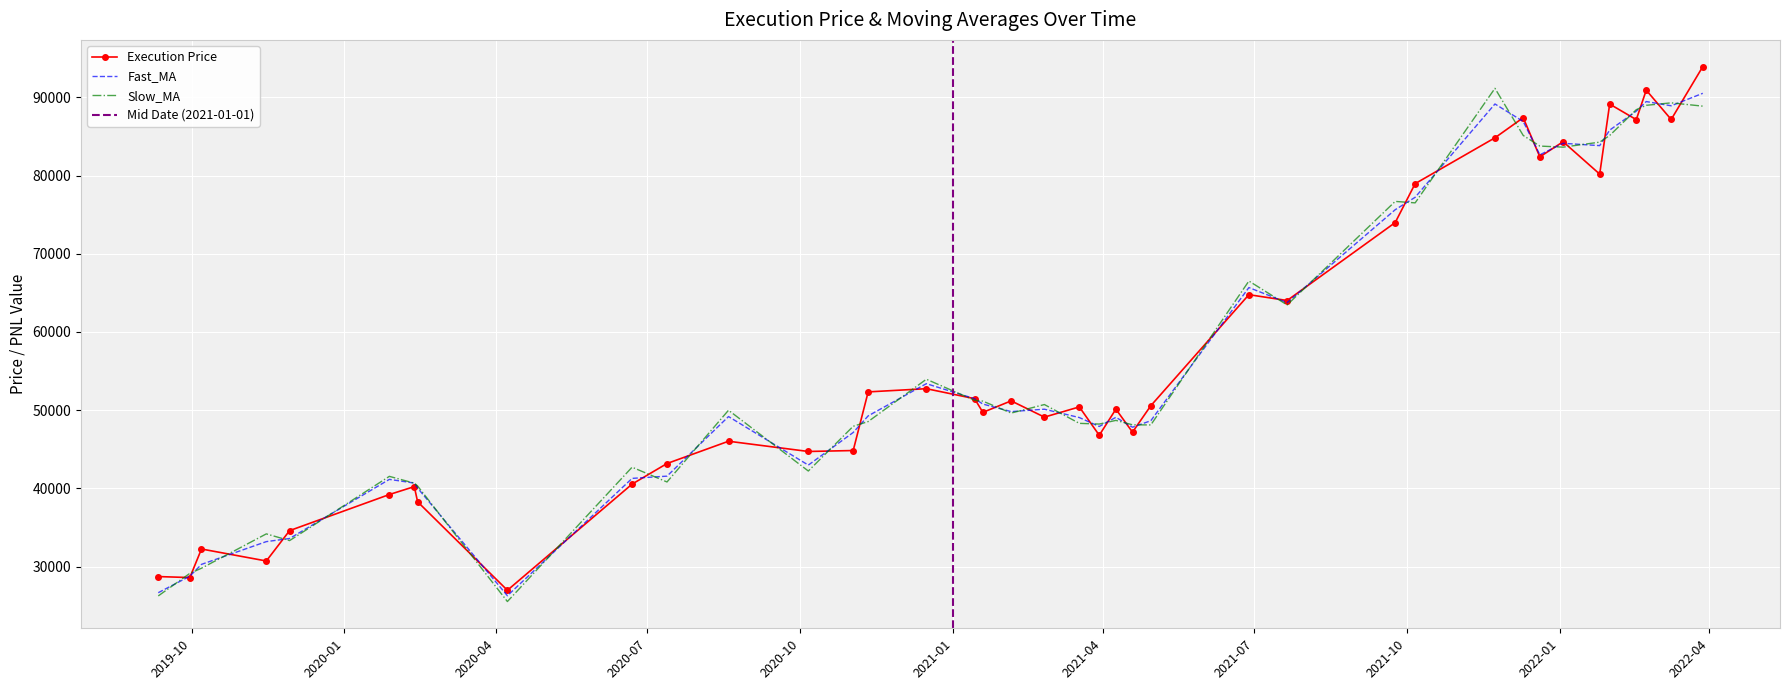

What is the difference between the maximum and minimum values in the Execution_Price series?

66977.4